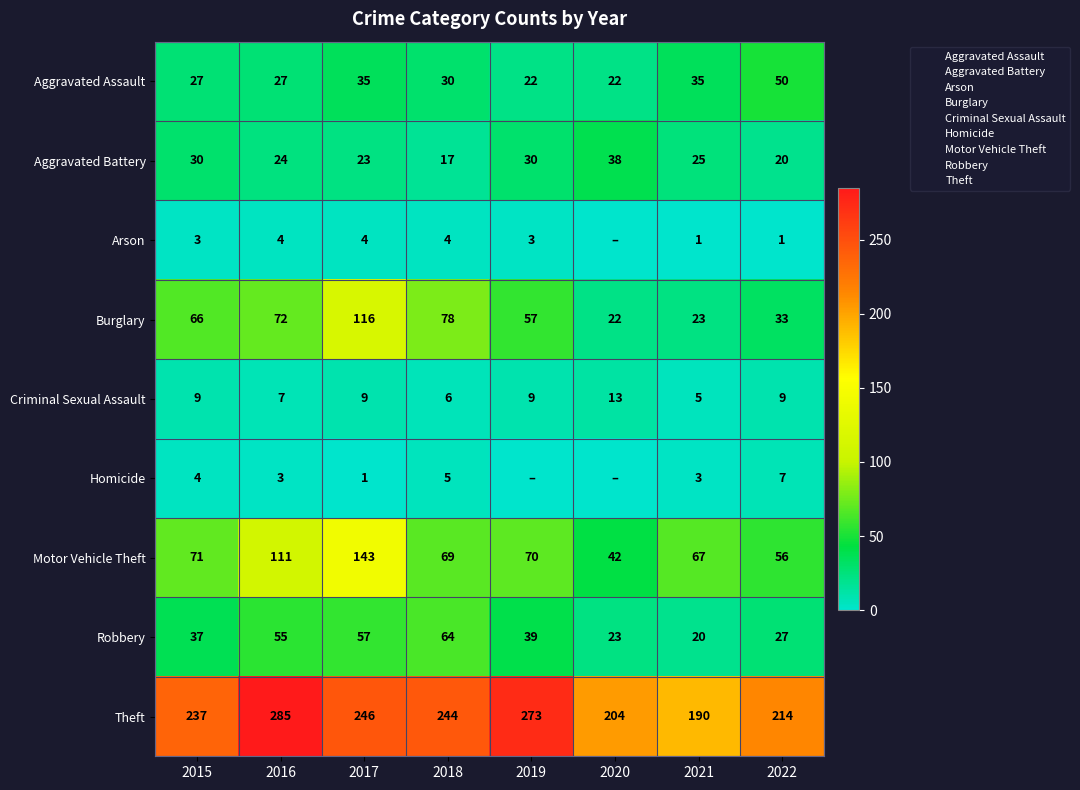

True or false: Arson has a value of 1 at 2015.

False